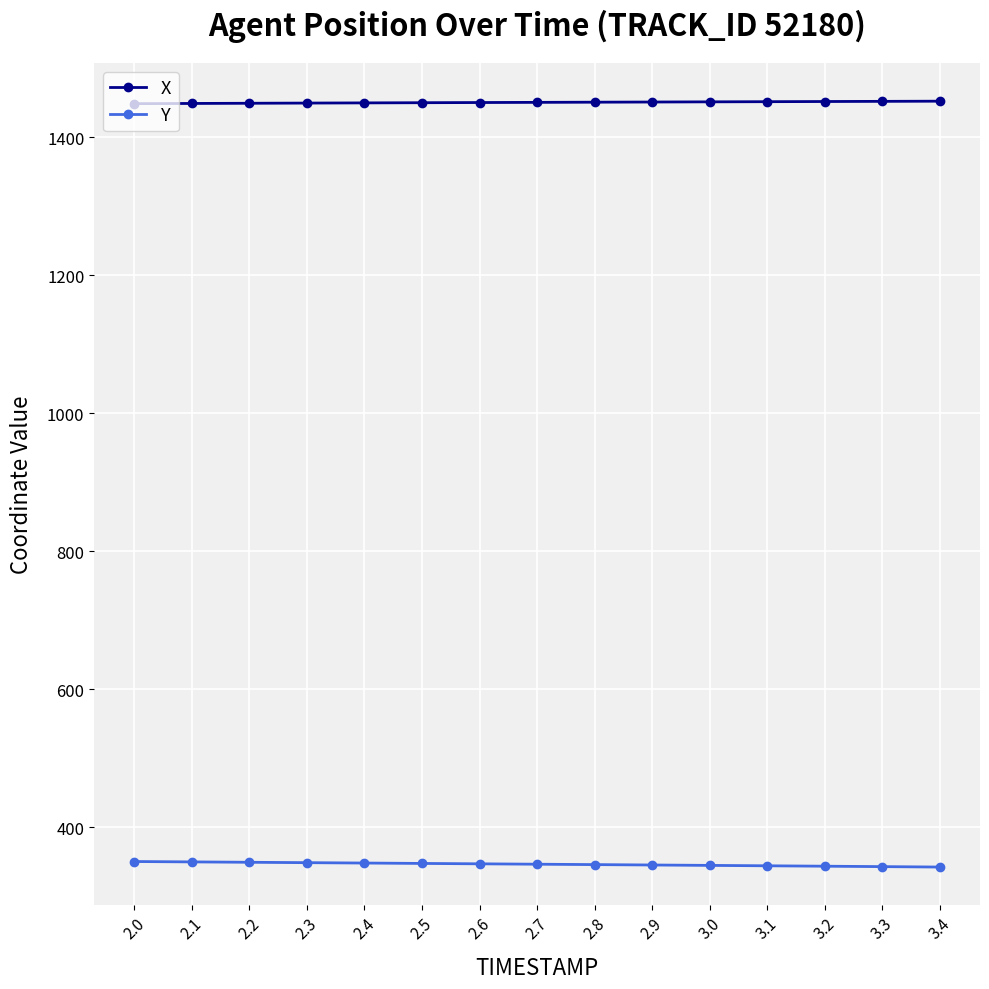

What is the difference between the maximum and minimum values in the X series?

3.6